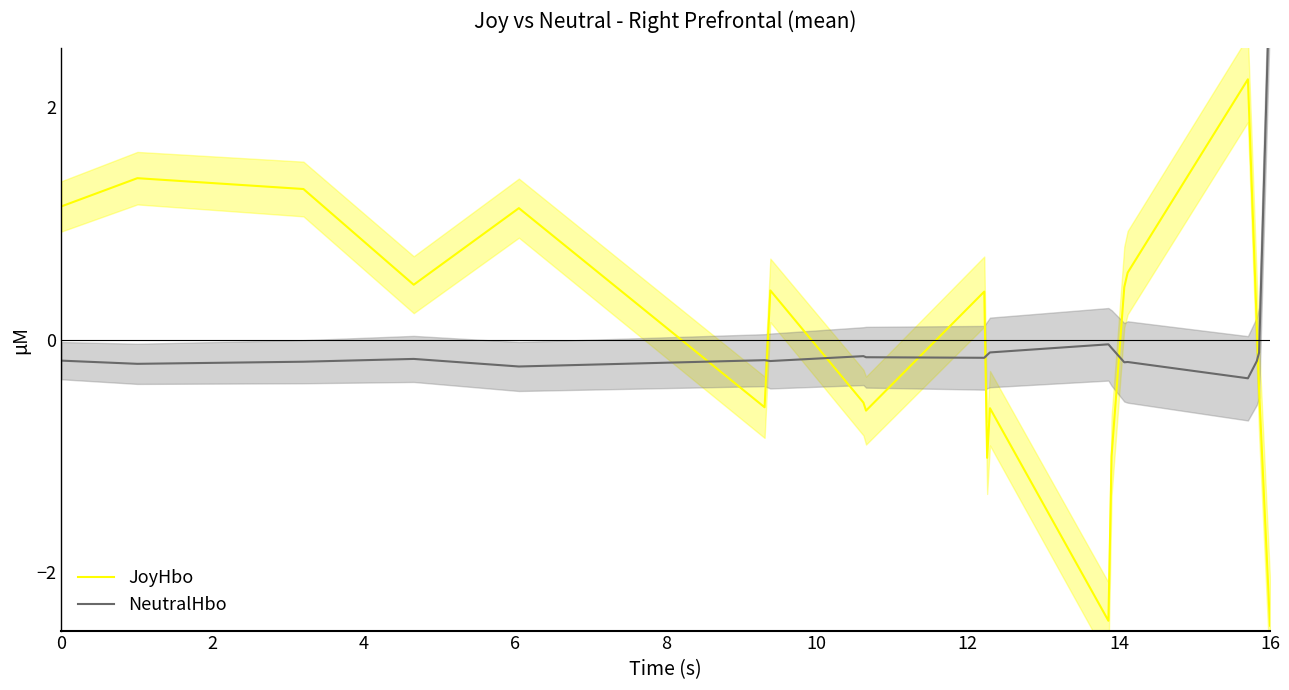

How many times do JoyHbo and NeutralHbo cross each other?

7